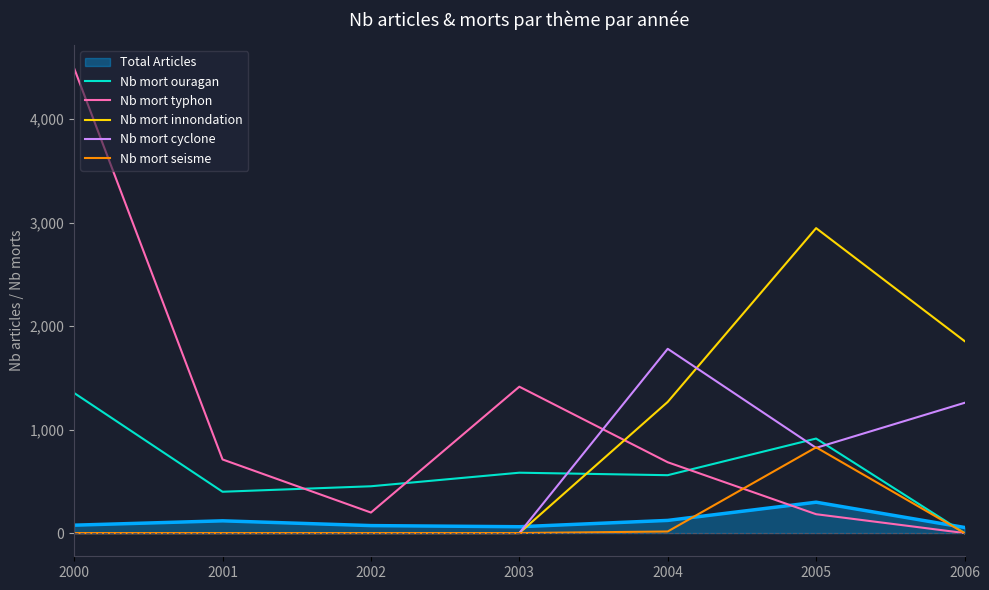

Count the number of categories in the chart.

7